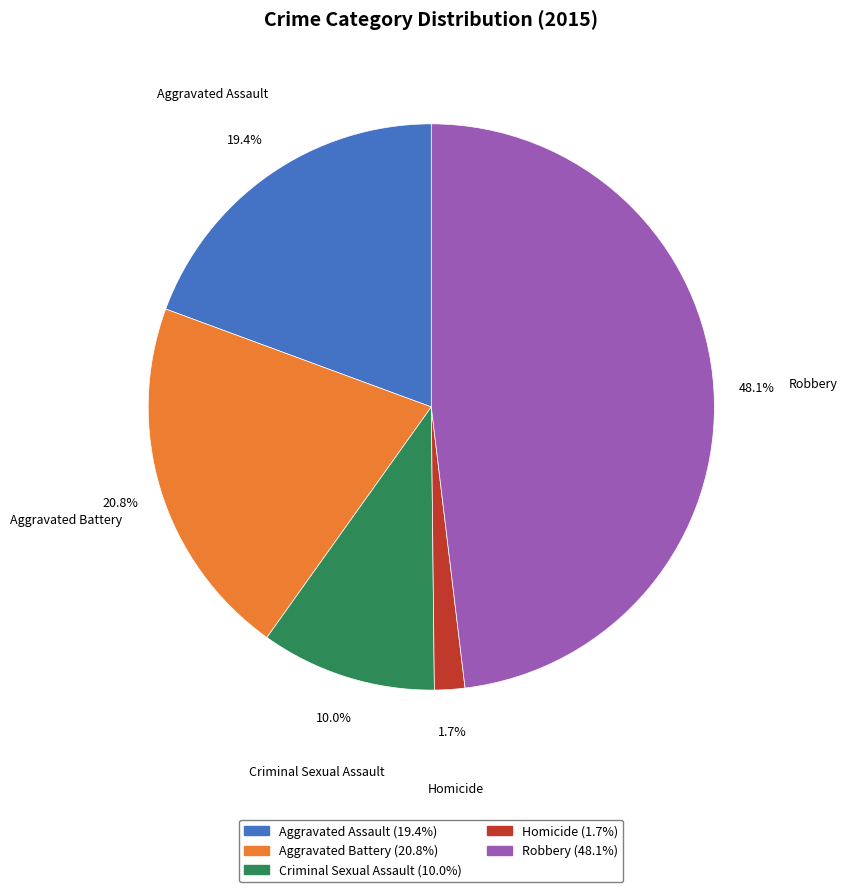

To the nearest percent, what portion does Robbery represent?

48%